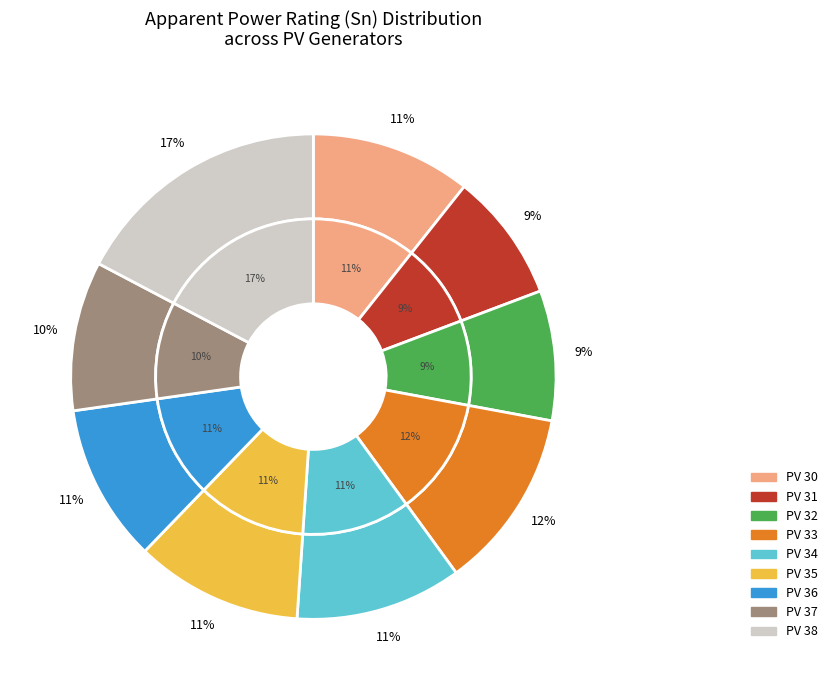

How much of the chart is everything except PV 32?

91.3%